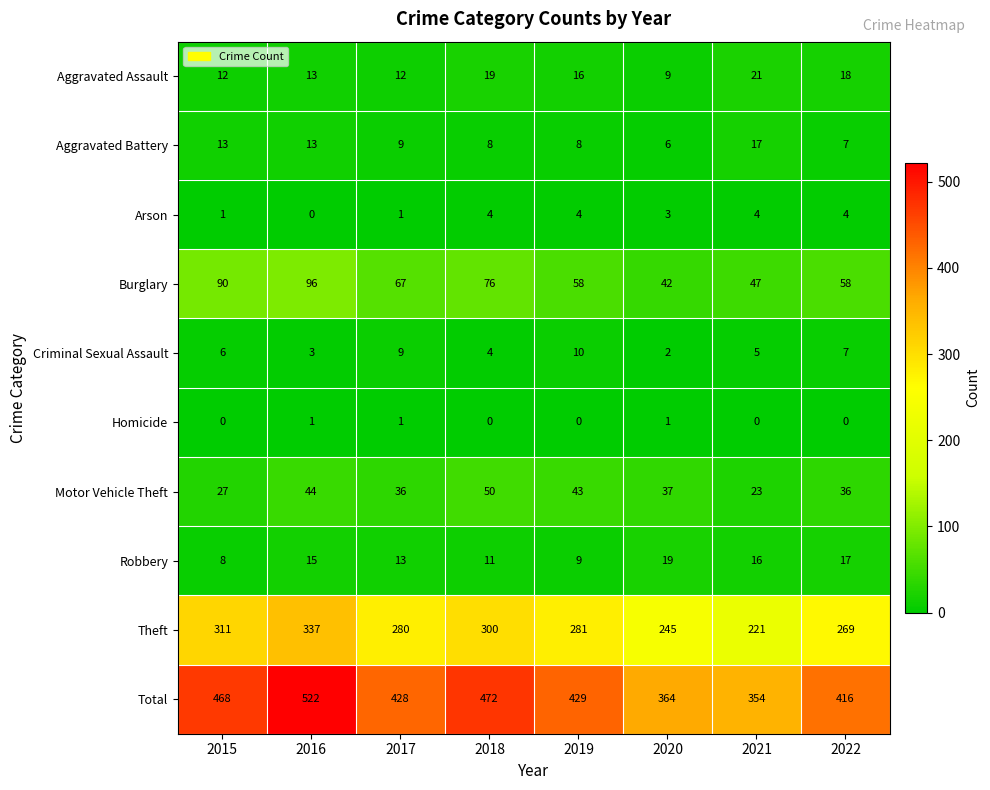

Is the value of Theft at 2015 greater than the value of Burglary at 2015?

Yes